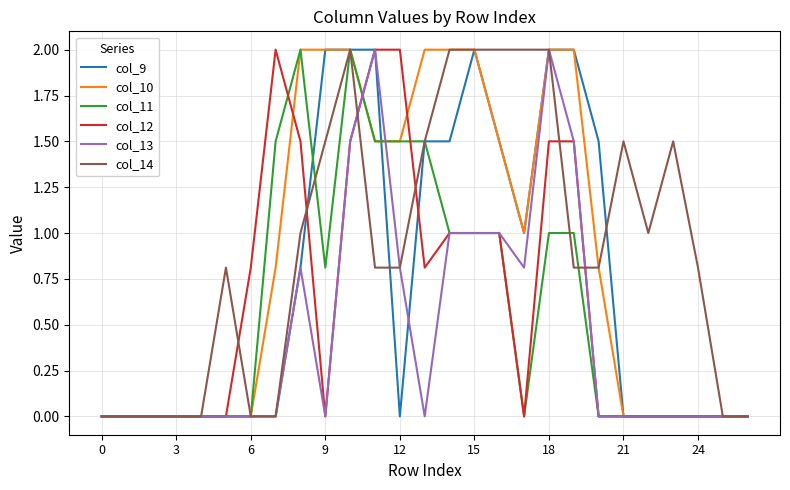

What is the maximum value shown in the chart?

2.0